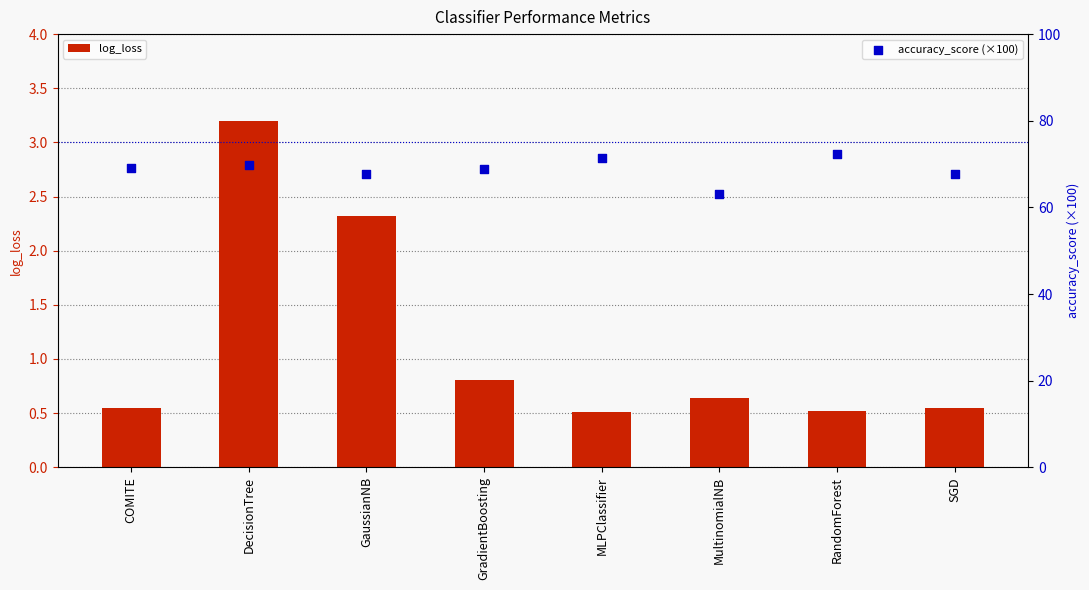

Which series has the largest total across all categories?

accuracy_score (×100)